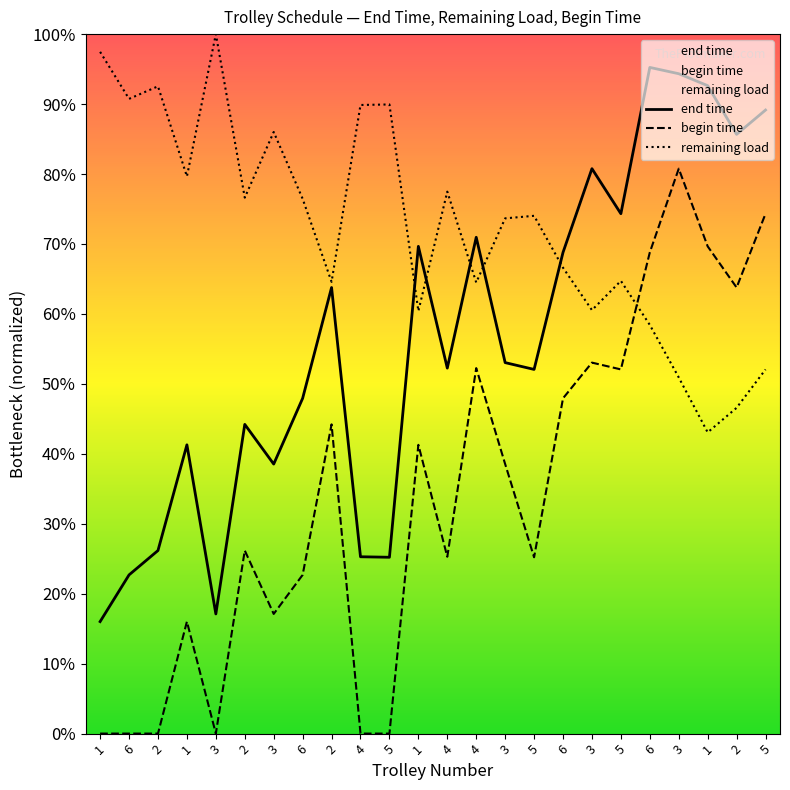

Reading left to right, extract all data points from this chart.

end time: 44.5	63.0	72.7	114.6	47.5	122.8	107.0	133.1	177.1	70.2	70.0	193.4	145.1	197.0	147.3	144.6	191.0	224.3	206.4	264.5	262.0	257.2	237.9	247.6
begin time: 0.0	0.0	0.0	44.5	0.0	72.7	47.5	63.0	122.8	0.0	0.0	114.6	70.2	145.1	107.0	70.0	133.1	147.3	144.6	191.0	224.3	193.4	177.1	206.4
remaining load: 270.7	252.0	257.0	221.2	277.7	212.8	238.8	212.3	179.3	249.6	249.8	167.8	215.2	179.1	204.6	205.6	185.0	168.1	179.7	162.3	141.4	119.6	129.3	144.6